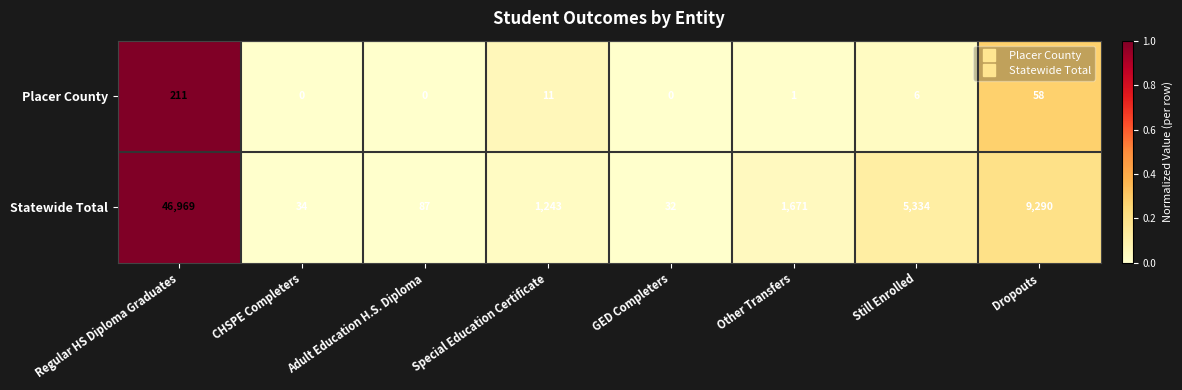

What is the sum of all Statewide Total values?

64660